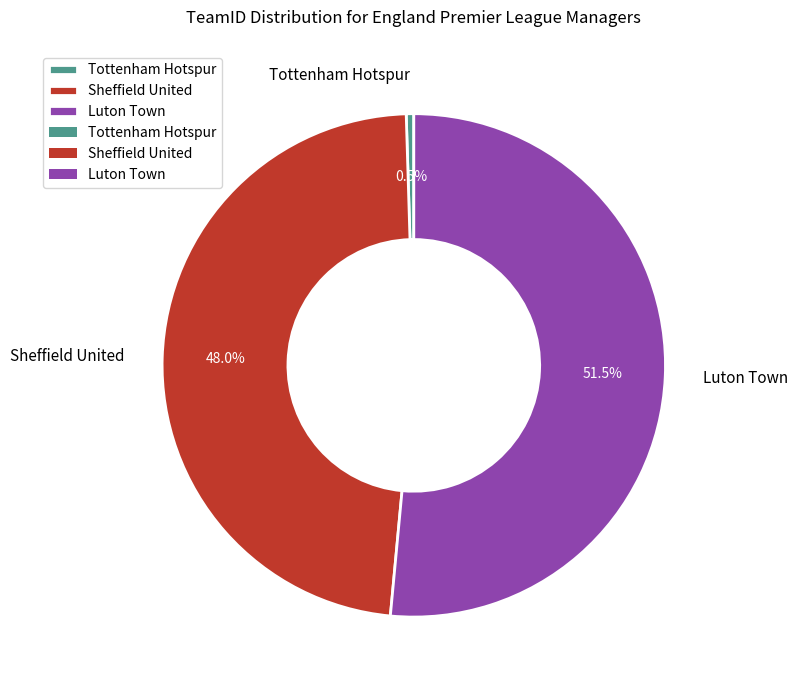

What percentage do Luton Town and Tottenham Hotspur together represent?

52.0%